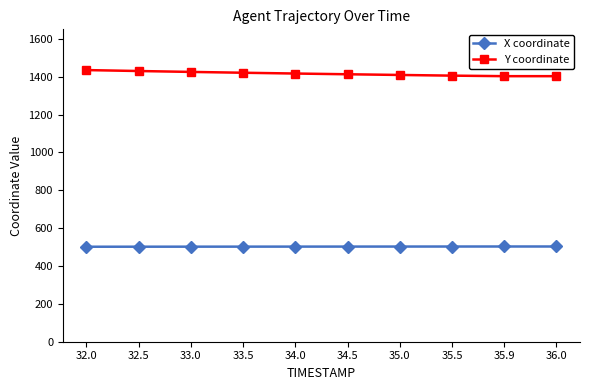

How many values in the Y coordinate series are below 1416?

5